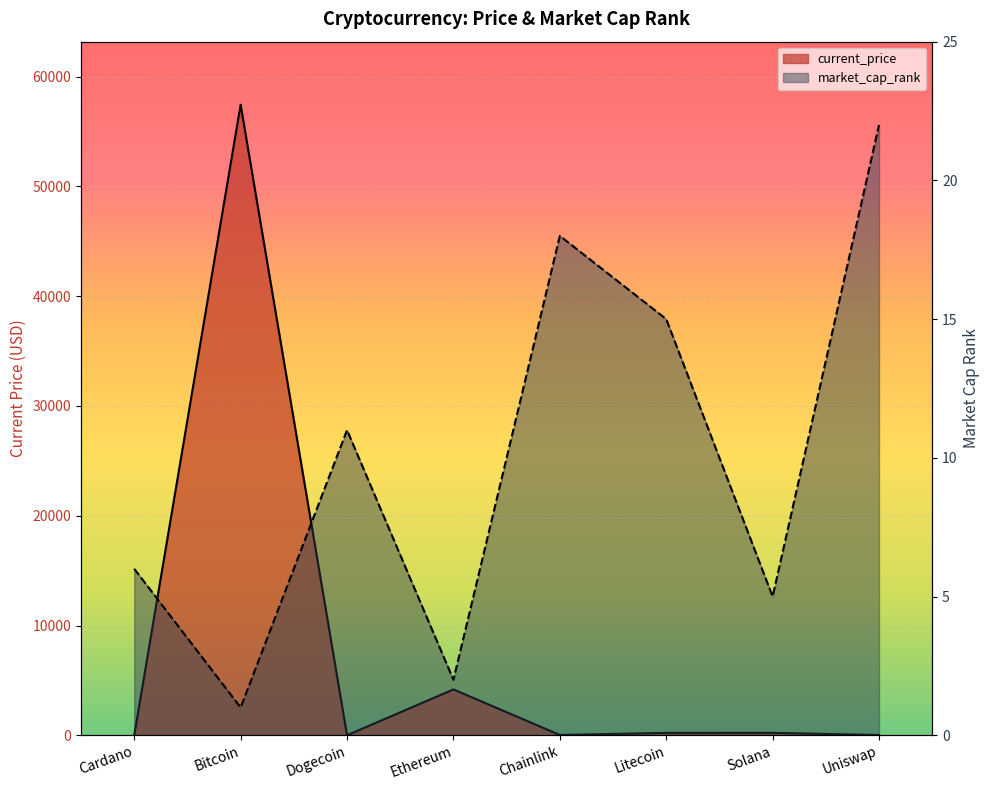

Reading left to right, what are all the values shown in this chart?

current_price: 1.8	57443.0	0.2	4177.8	27.5	215.8	220.3	21.0
market_cap_rank: 6.0	1.0	11.0	2.0	18.0	15.0	5.0	22.0